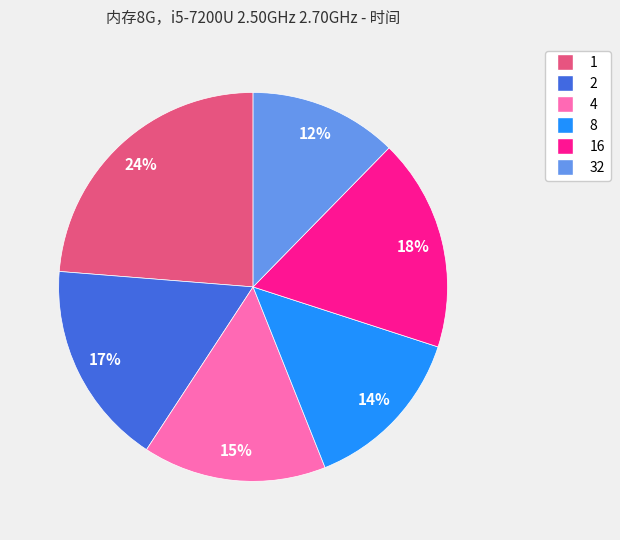

Is there any slice that represents more than half of the pie?

No